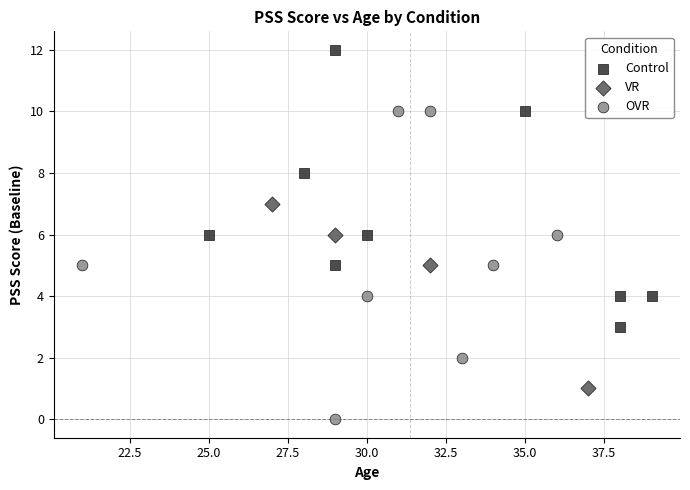

Which series reaches the minimum Y coordinate?

OVR